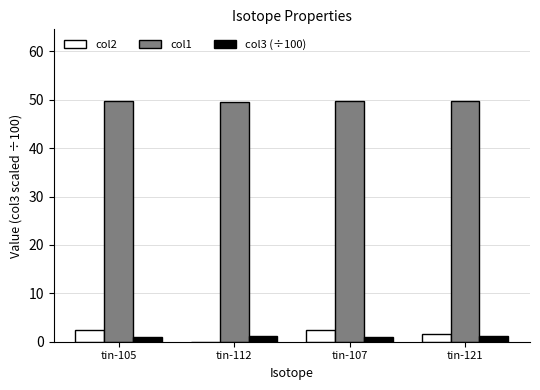

What is the total value across all series at tin-105?

53.2